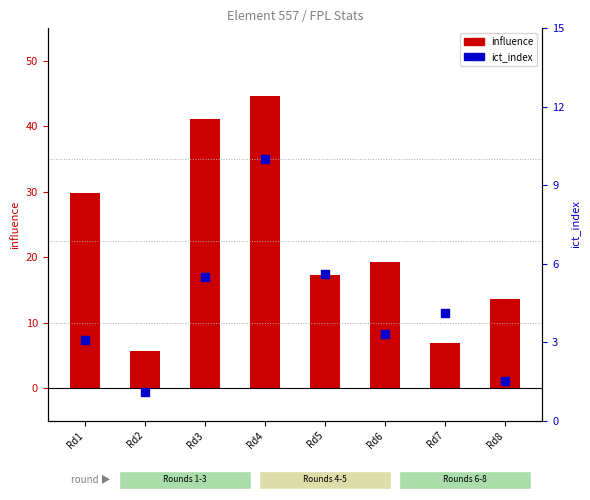

At which category is the sum across all series the highest?

Rd4